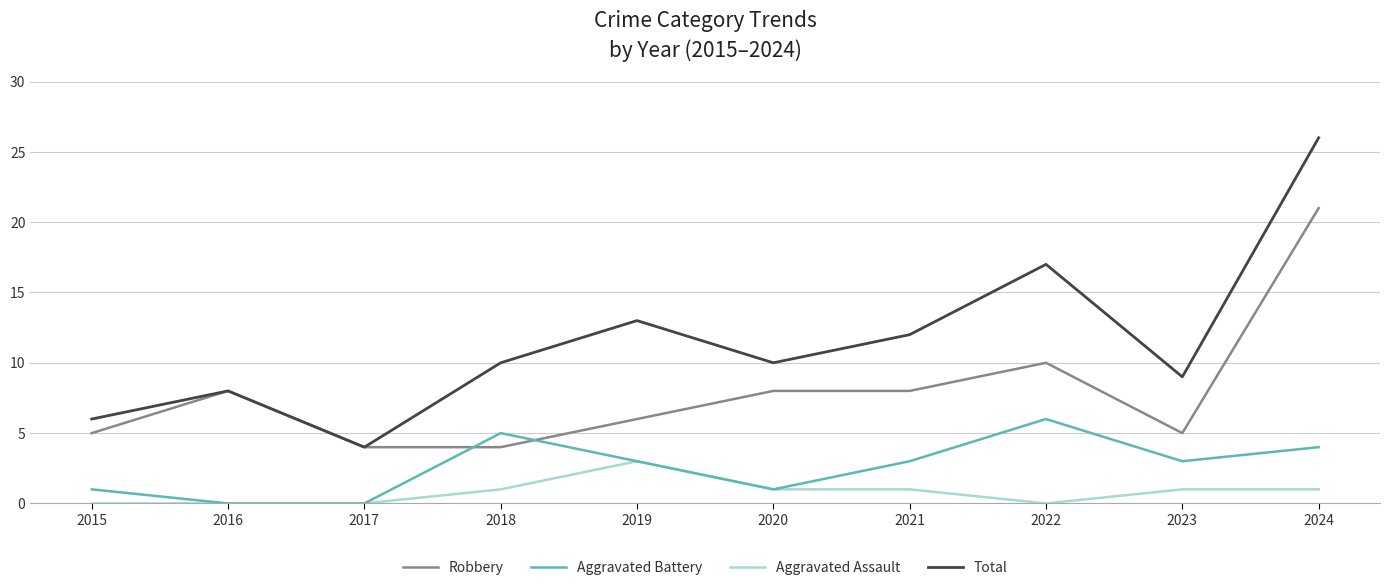

Which category has the highest value in the Robbery series?

2024